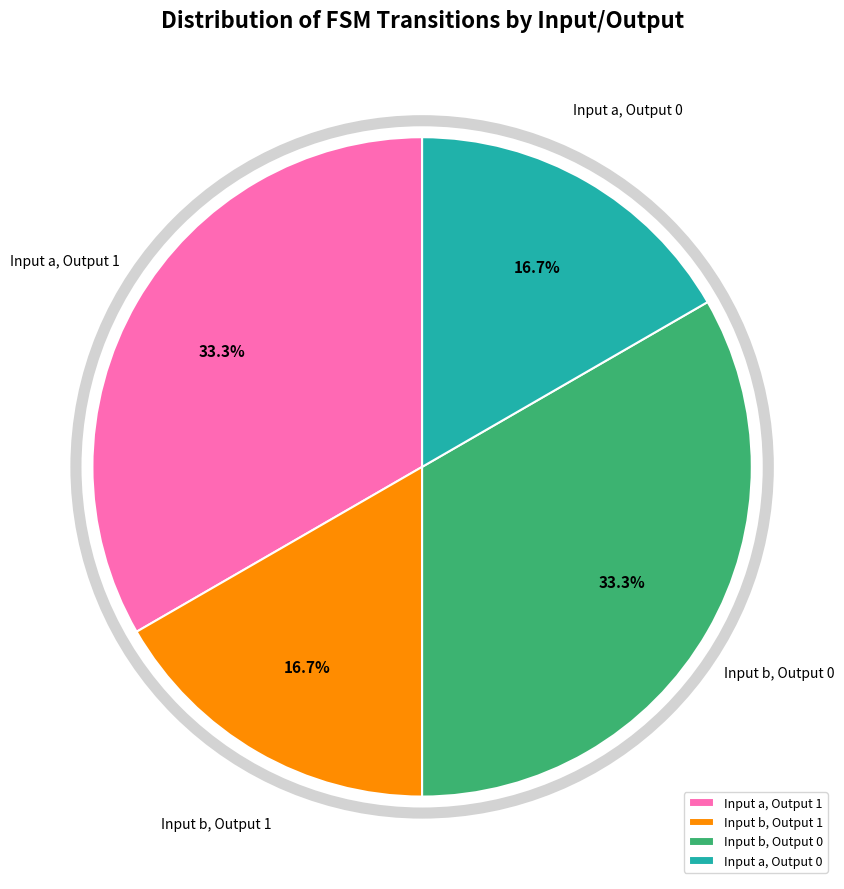

Is there a majority slice in this chart?

No